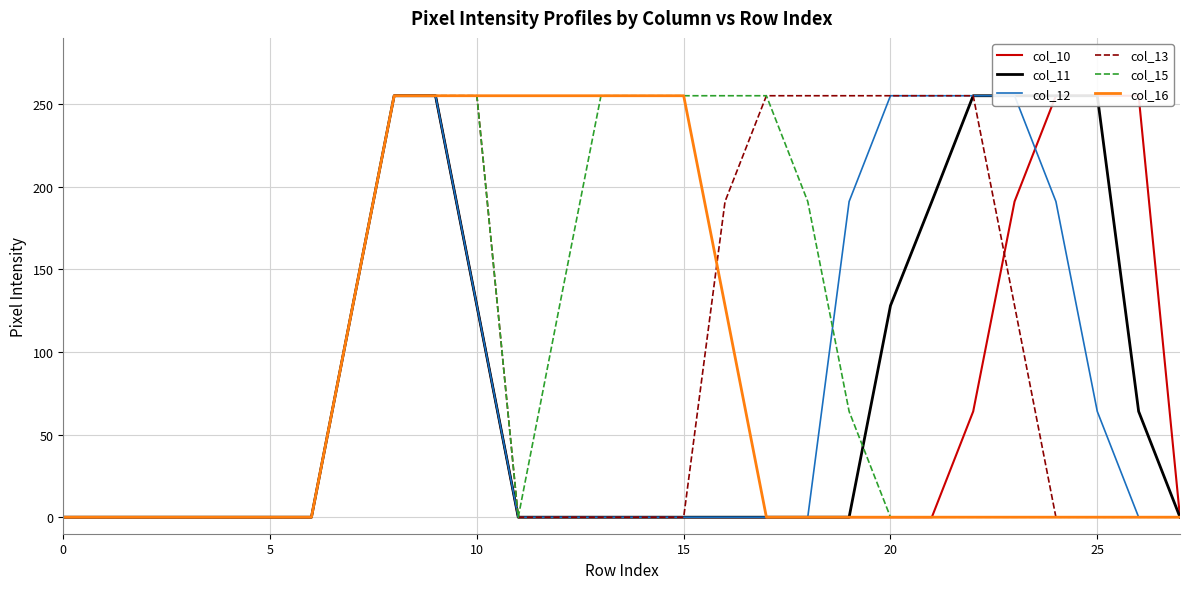

How many data points does each series have?

28